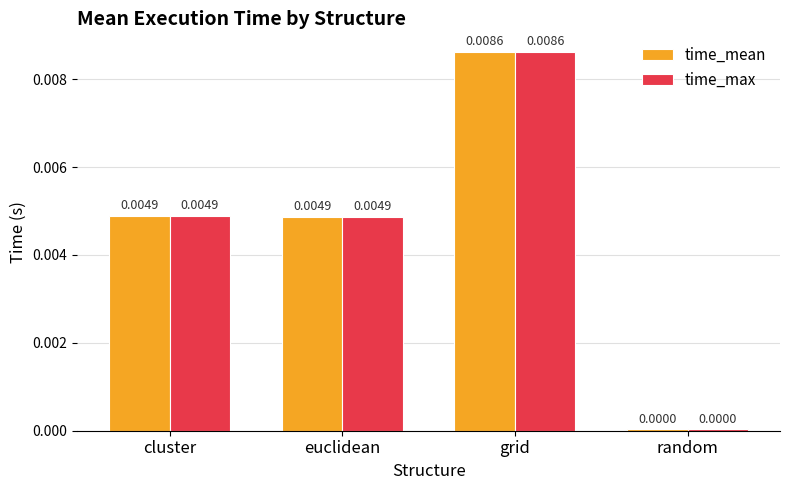

What are all the series names shown in the legend?

time_mean, time_max